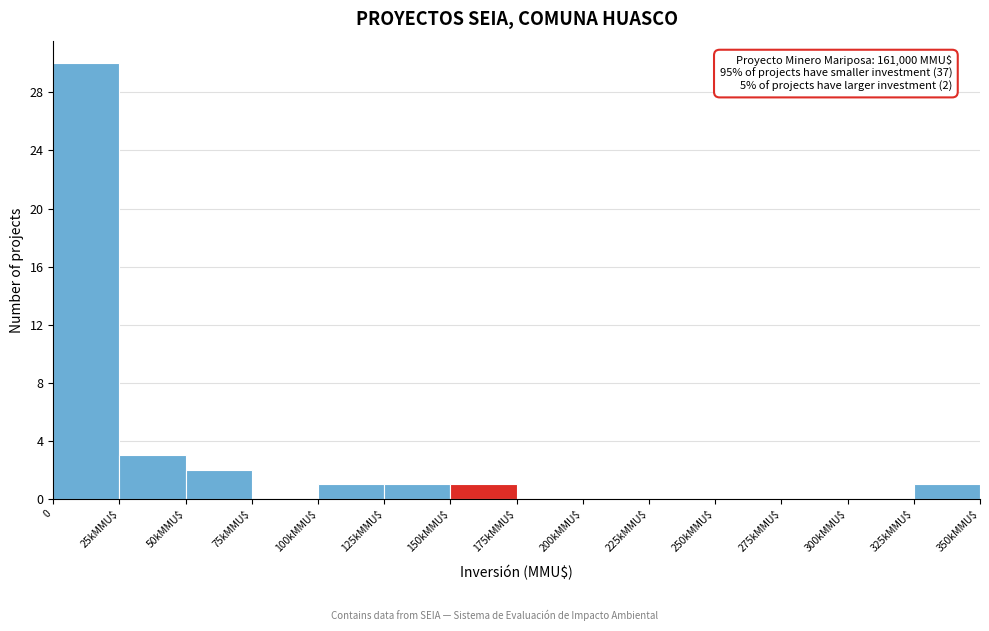

At which label is the value closest to 15?

25kMMU$